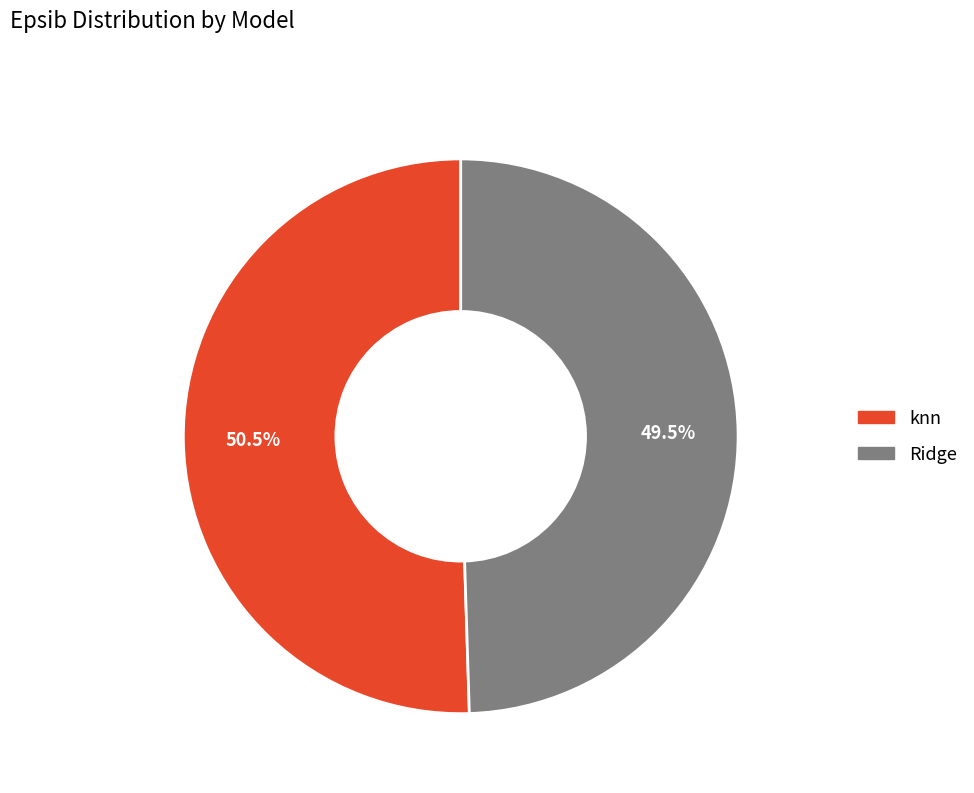

How many segments does this pie chart have?

2